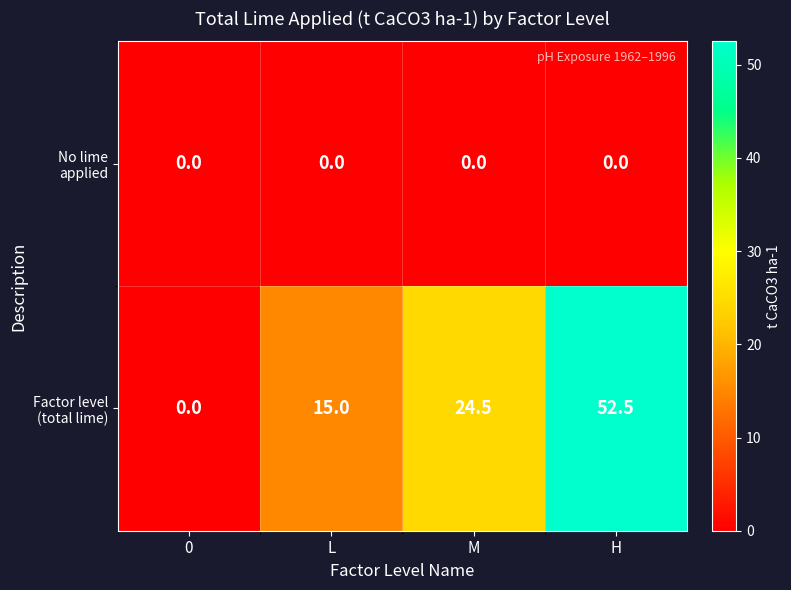

How many series are shown in this chart?

2